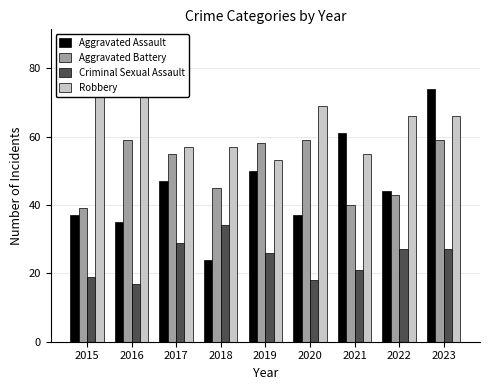

What is the value of the Criminal Sexual Assault bar at the 9th from the left?

27